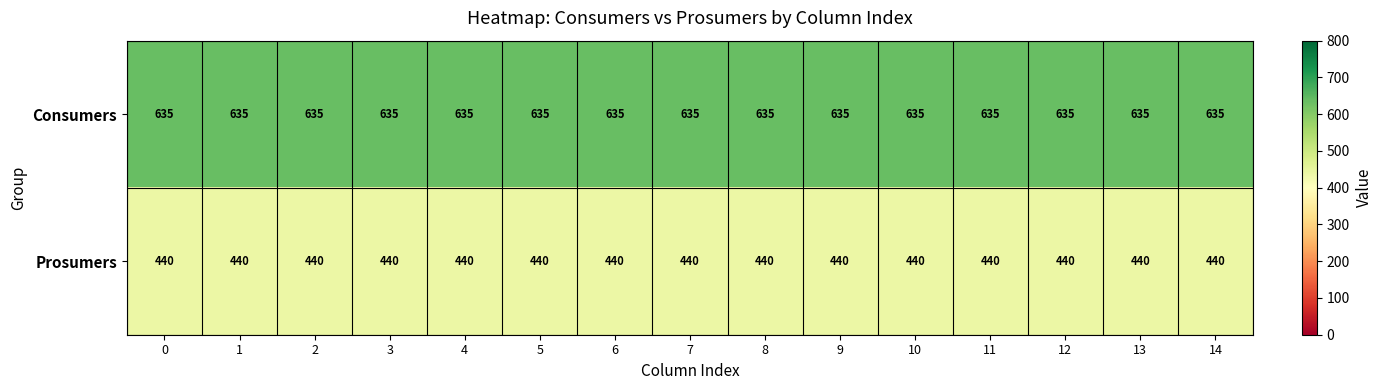

What is the maximum value shown in the chart?

635